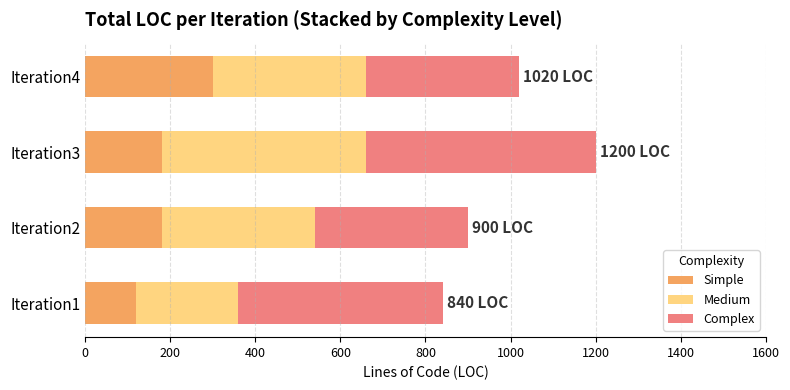

What is the total value across all series at Iteration2?

900